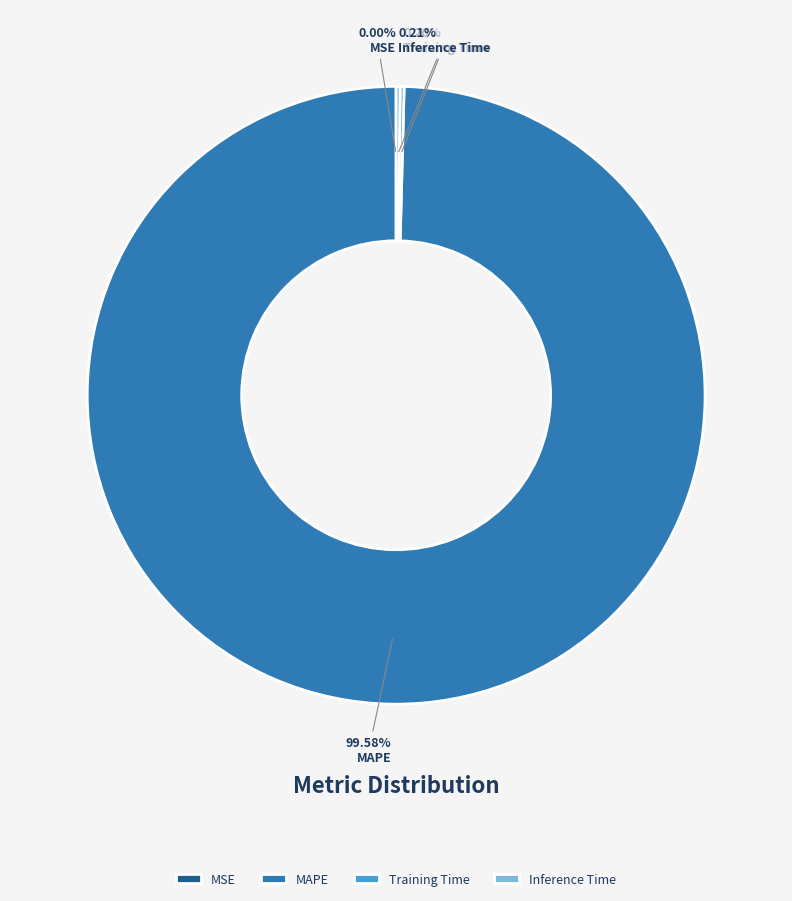

Which category accounts for the majority?

MAPE